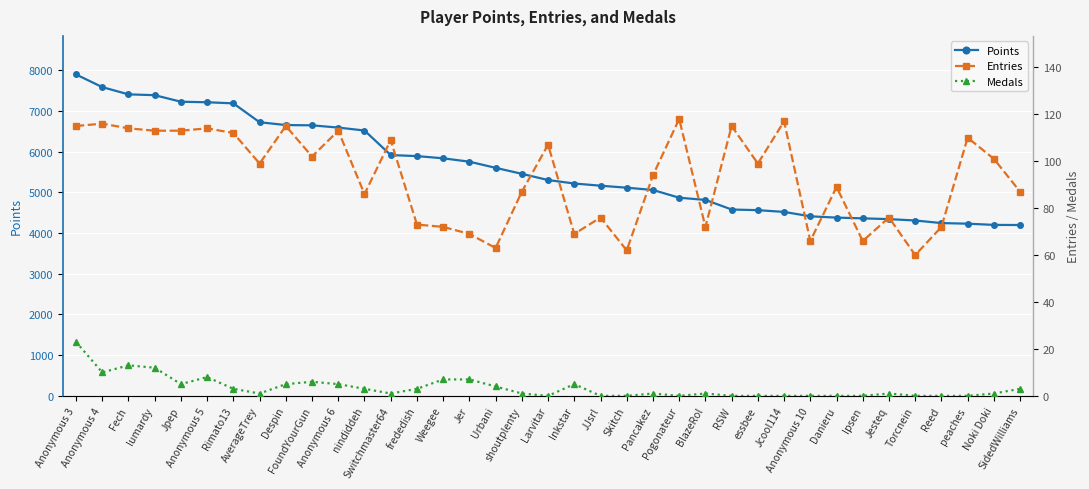

Between Jer and Danieru, which series saw the biggest shift?

Points